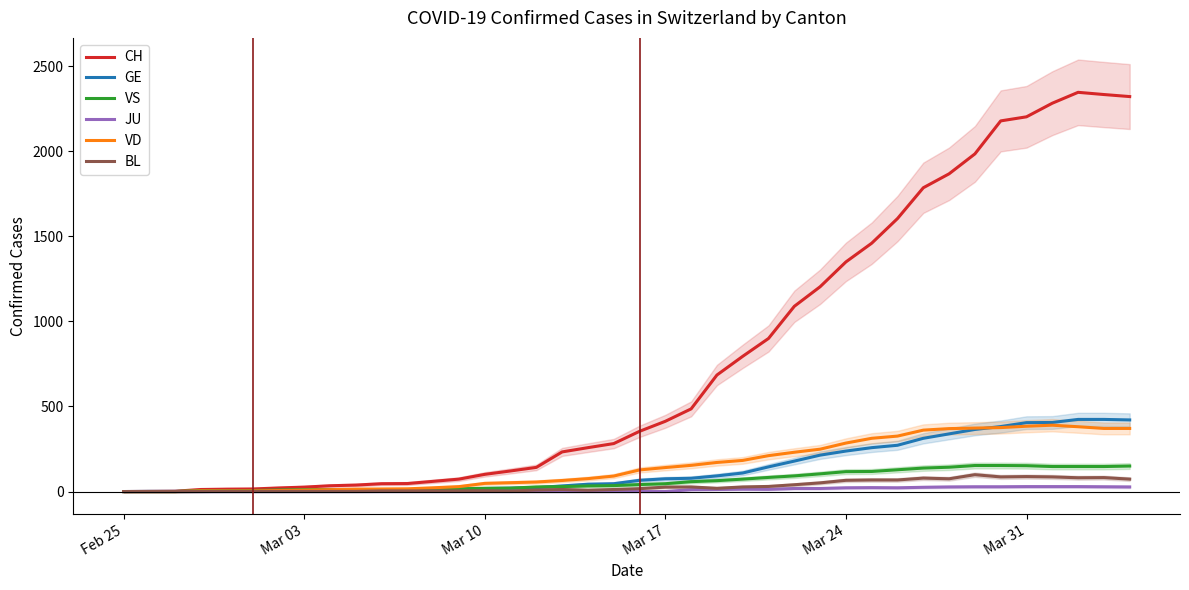

Count the number of categories in the chart.

40